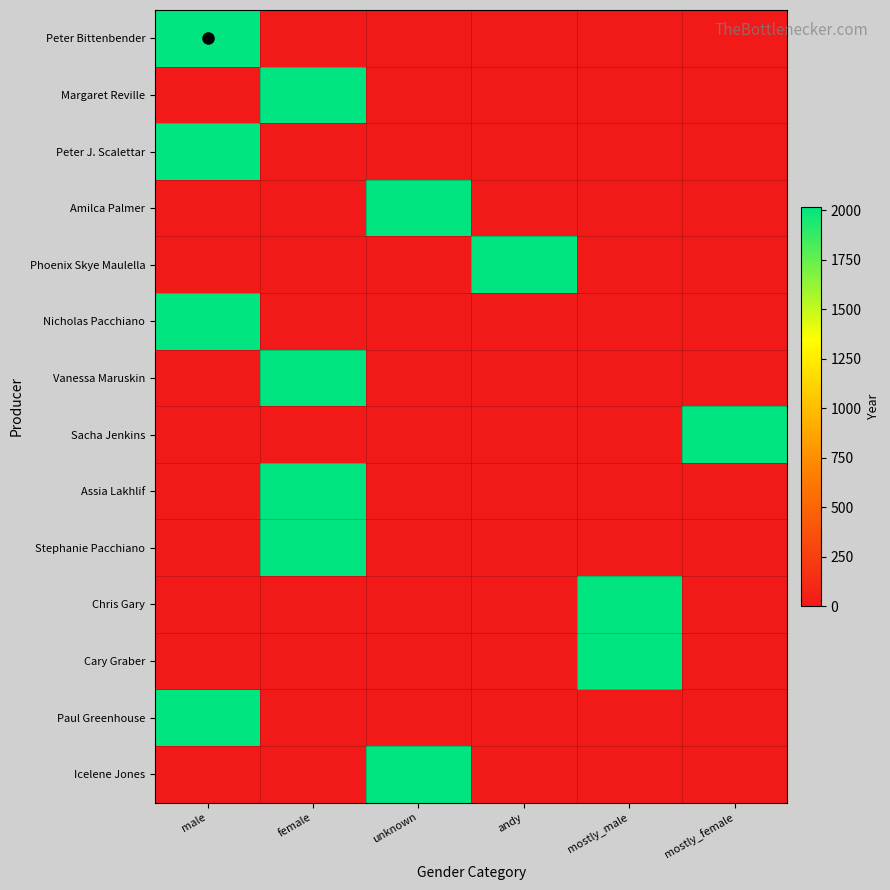

Reading right to left, transcribe all the data shown in this chart.

Peter Bittenbender: mostly_female=0	mostly_male=0	andy=0	unknown=0	female=0	male=2019
Margaret Reville: mostly_female=0	mostly_male=0	andy=0	unknown=0	female=2019	male=0
Peter J. Scalettar: mostly_female=0	mostly_male=0	andy=0	unknown=0	female=0	male=2019
Amilca Palmer: mostly_female=0	mostly_male=0	andy=0	unknown=2019	female=0	male=0
Phoenix Skye Maulella: mostly_female=0	mostly_male=0	andy=2019	unknown=0	female=0	male=0
Nicholas Pacchiano: mostly_female=0	mostly_male=0	andy=0	unknown=0	female=0	male=2019
Vanessa Maruskin: mostly_female=0	mostly_male=0	andy=0	unknown=0	female=2019	male=0
Sacha Jenkins: mostly_female=2019	mostly_male=0	andy=0	unknown=0	female=0	male=0
Assia Lakhlif: mostly_female=0	mostly_male=0	andy=0	unknown=0	female=2019	male=0
Stephanie Pacchiano: mostly_female=0	mostly_male=0	andy=0	unknown=0	female=2019	male=0
Chris Gary: mostly_female=0	mostly_male=2019	andy=0	unknown=0	female=0	male=0
Cary Graber: mostly_female=0	mostly_male=2019	andy=0	unknown=0	female=0	male=0
Paul Greenhouse: mostly_female=0	mostly_male=0	andy=0	unknown=0	female=0	male=2019
Icelene Jones: mostly_female=0	mostly_male=0	andy=0	unknown=2019	female=0	male=0